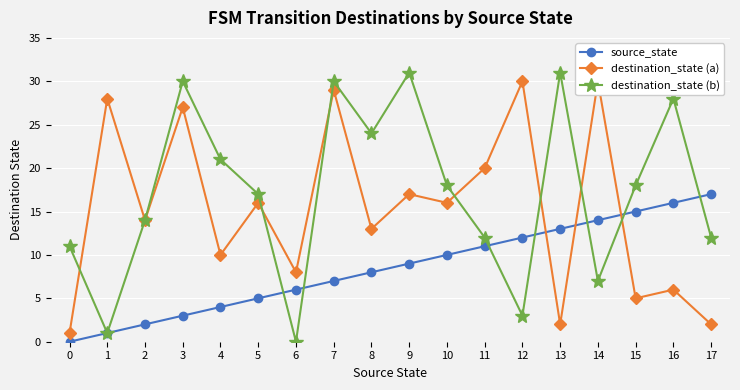

Is it true that source_state equals 0 at 0?

True